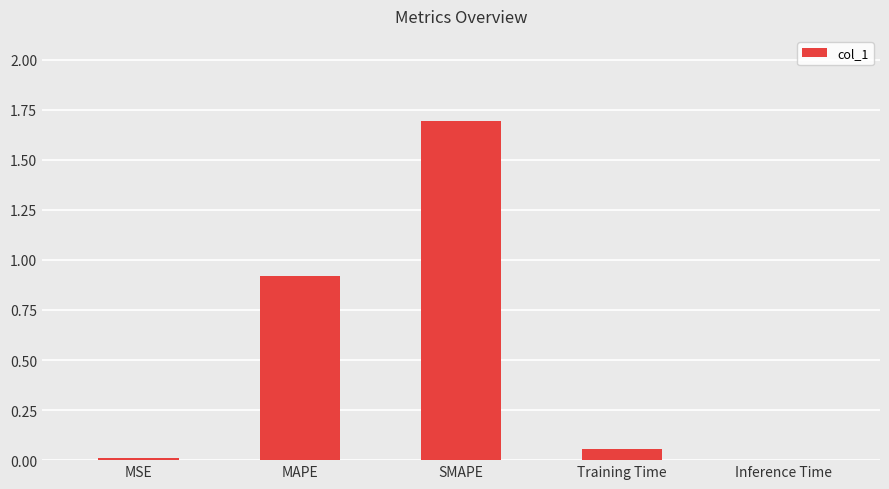

What is the maximum value shown in the chart?

1.7